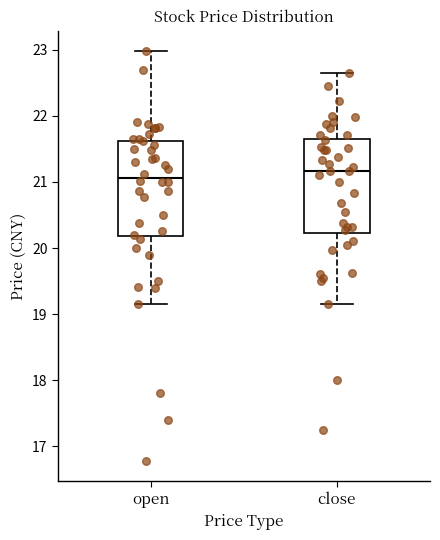

Where does the upper whisker of the box for open end on the y-axis? The values are not printed on the chart, so give them approximately, as read against the axis.

23.0